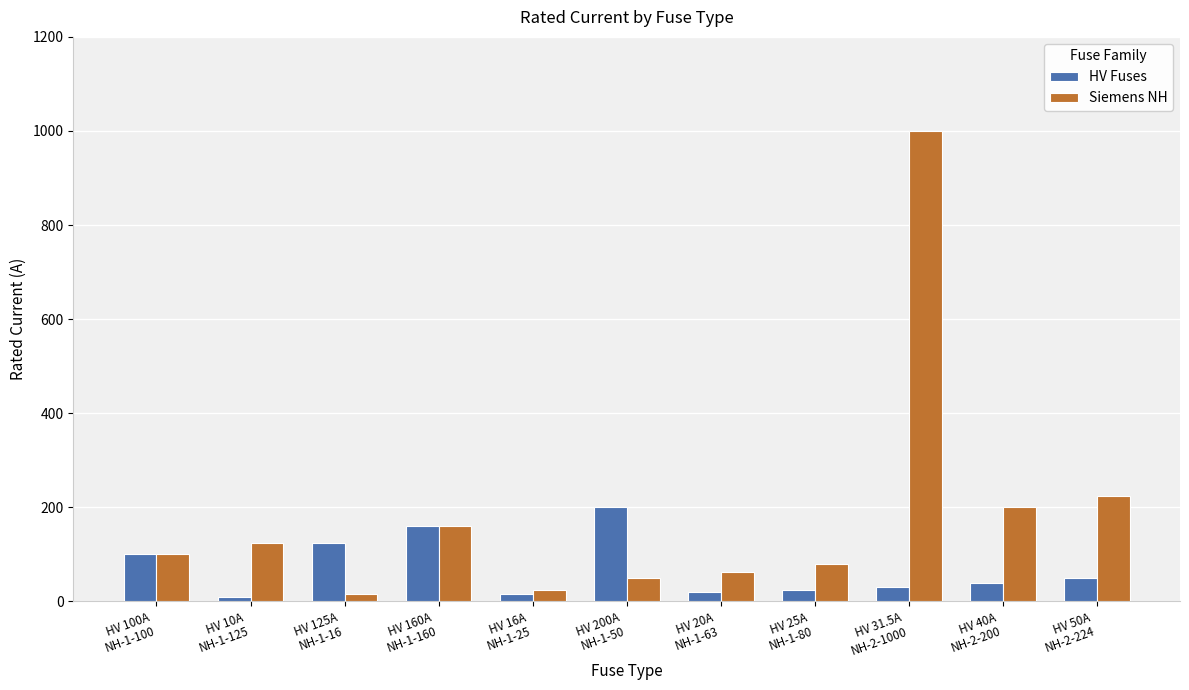

What is the maximum value for Siemens NH?

1000.0